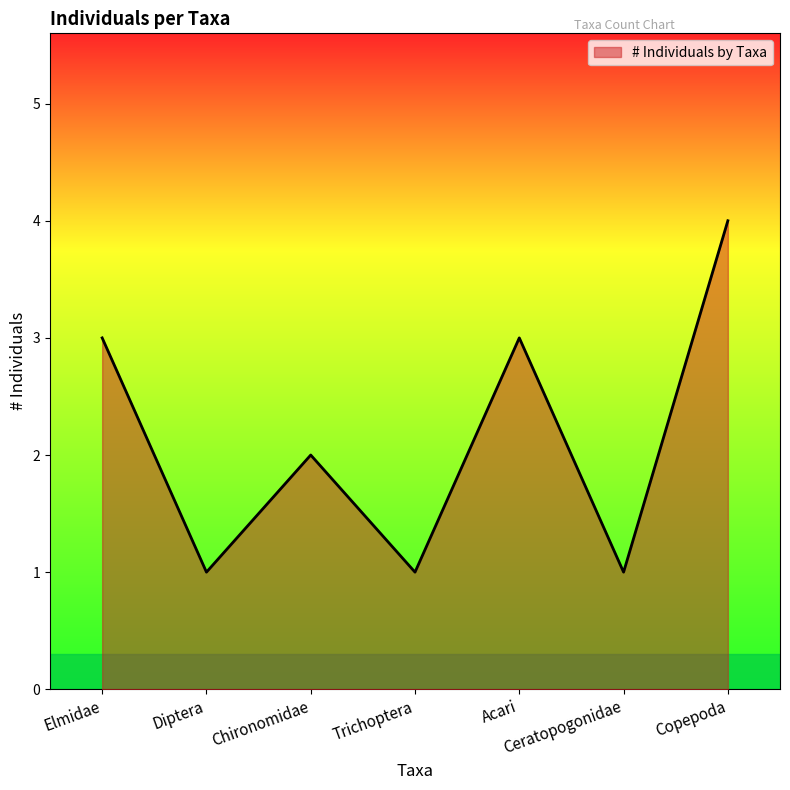

What position from the left is Trichoptera?

4